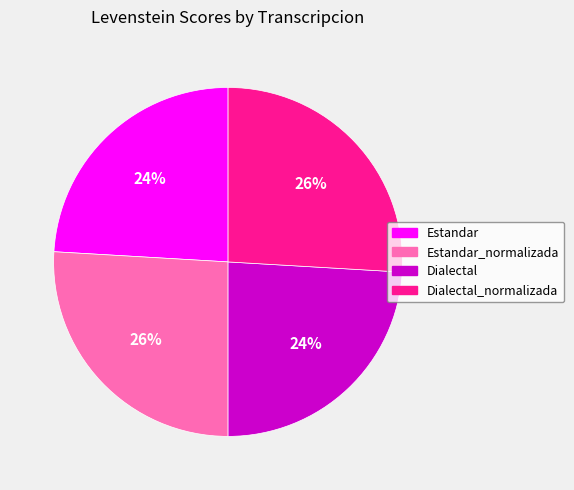

To the nearest percent, what is the difference between the largest and smallest slice percentages?

2%